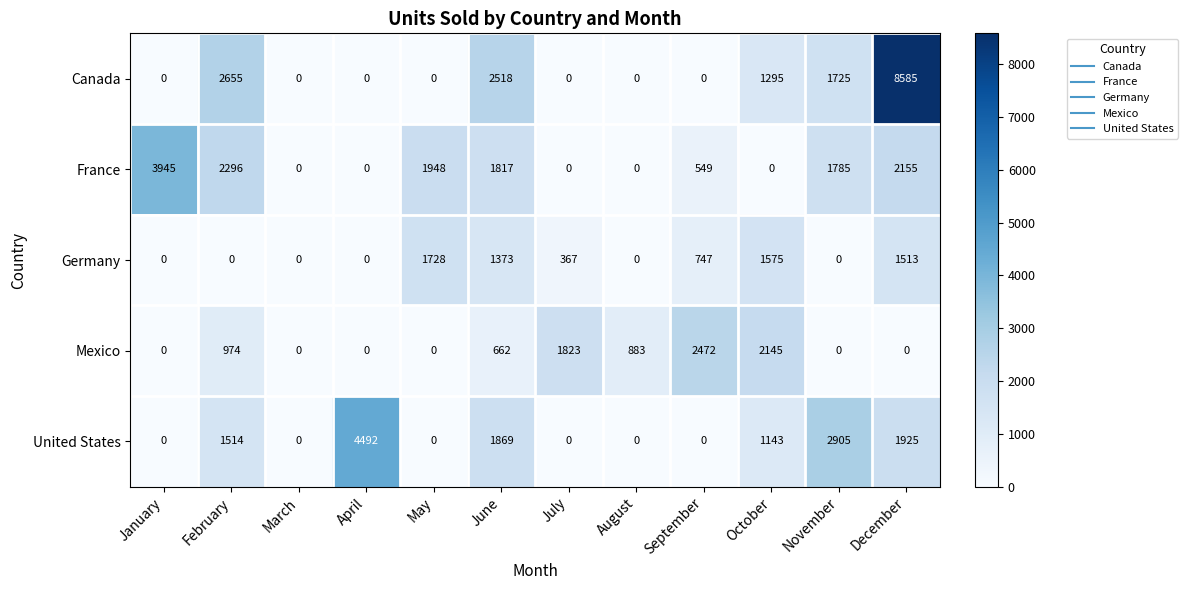

How many categories are shown in the chart?

12